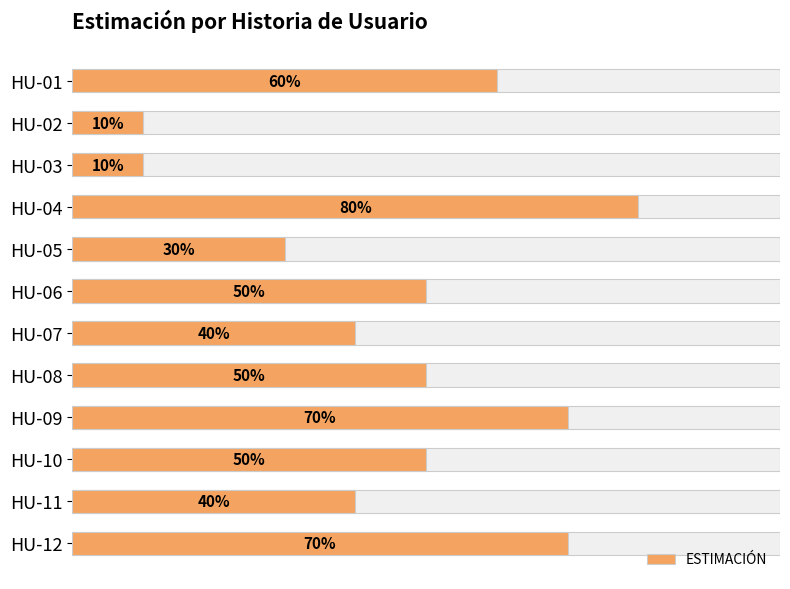

How many values exceed 5?

4